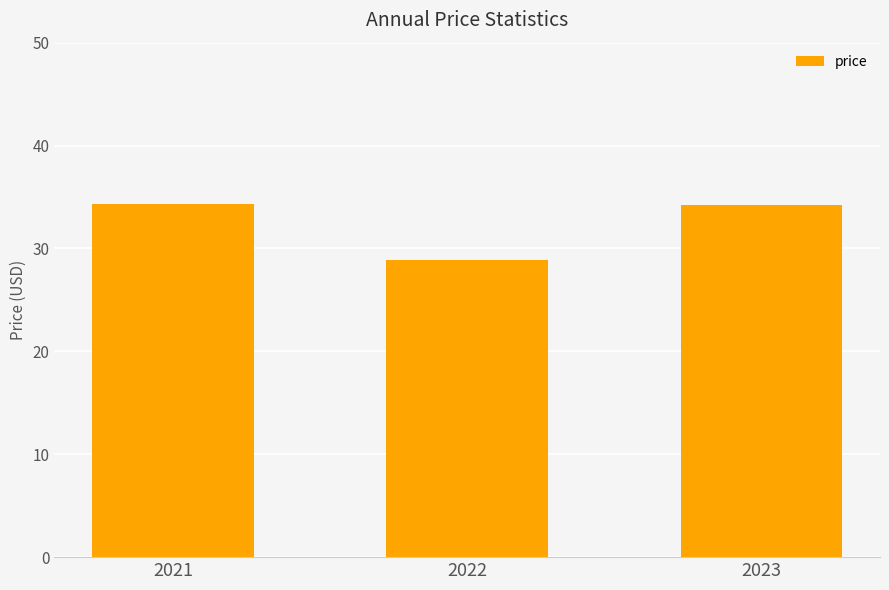

Where is the data nearest to the value 31?

2022